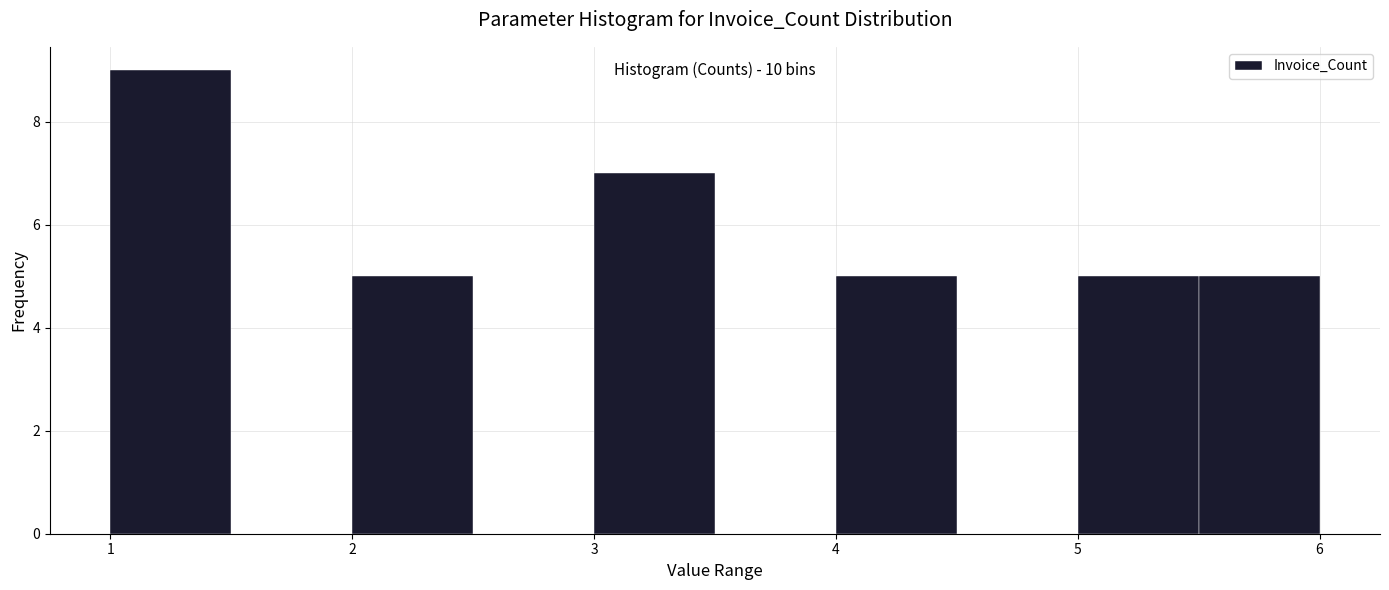

Which range on the x-axis has the tallest bar?

1.0 to 1.5